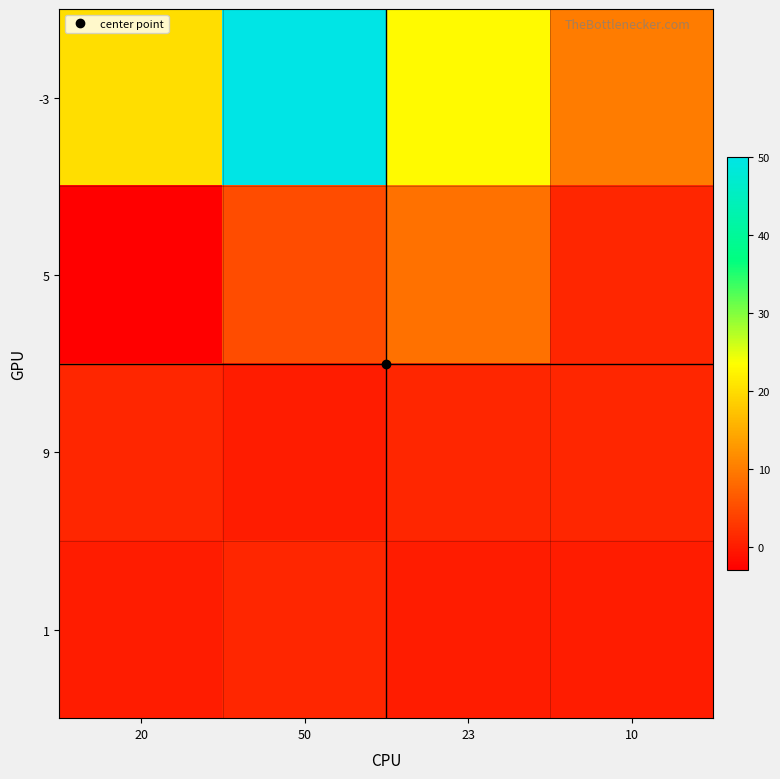

Reading left to right, extract all data points from this chart.

-3: 20=20	50=50	23=23	10=10
5: 20=-3	50=5	23=9	10=1
9: 20=1	50=0	23=1	10=1
1: 20=0	50=1	23=0	10=0